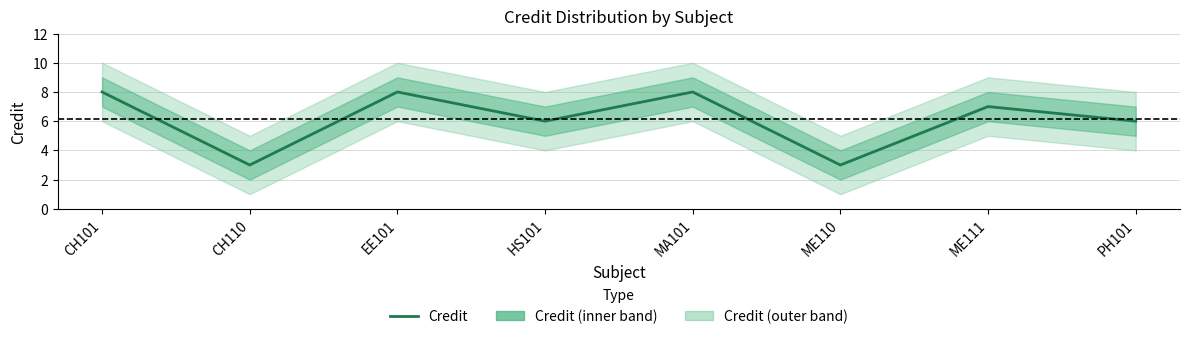

List the labels in order of value, smallest first.

CH110, ME110, HS101, PH101, ME111, CH101, EE101, MA101